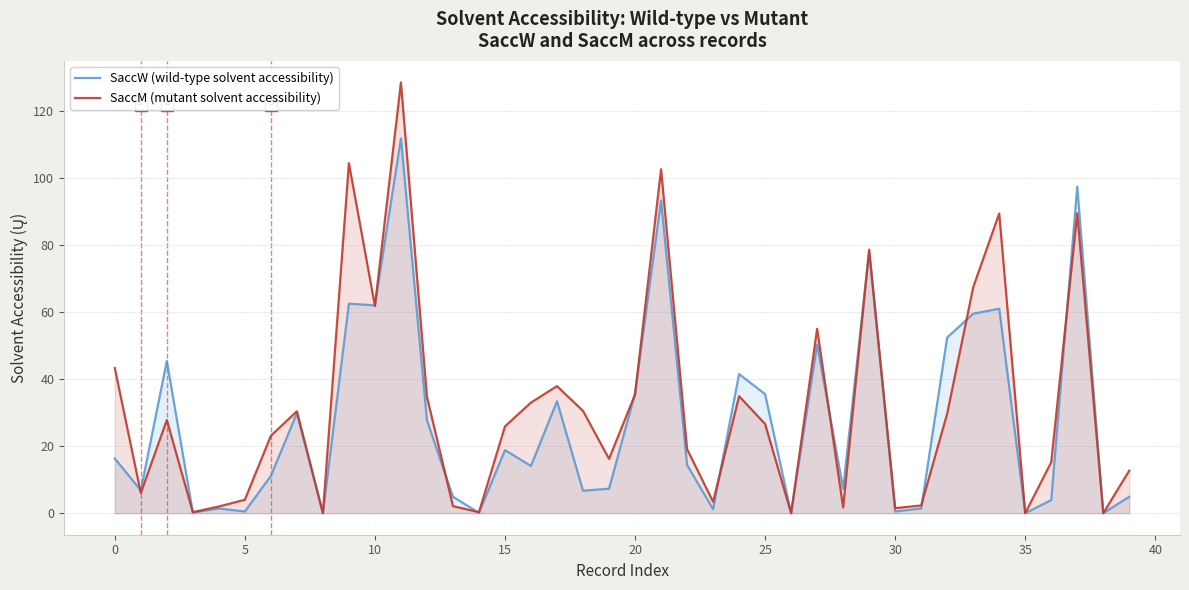

Which series changed the most between 12 and 13?

SaccM (mutant solvent accessibility)